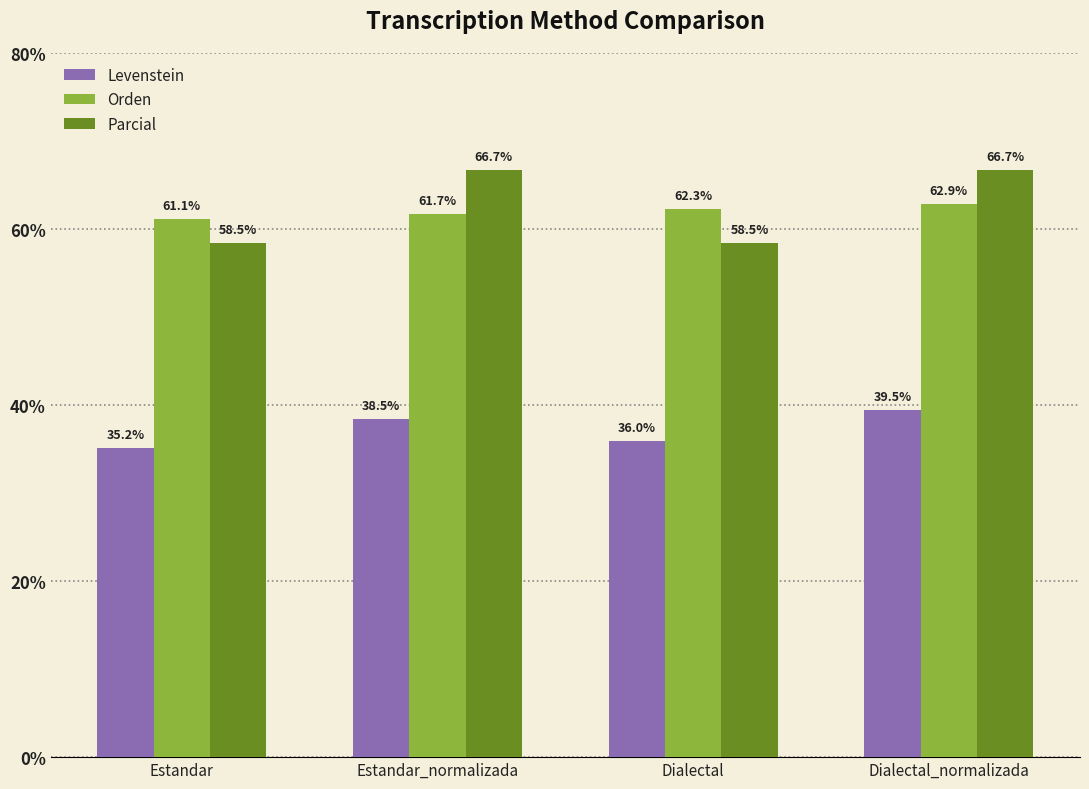

What is the difference between the Orden values at Dialectal and Estandar?

1.2